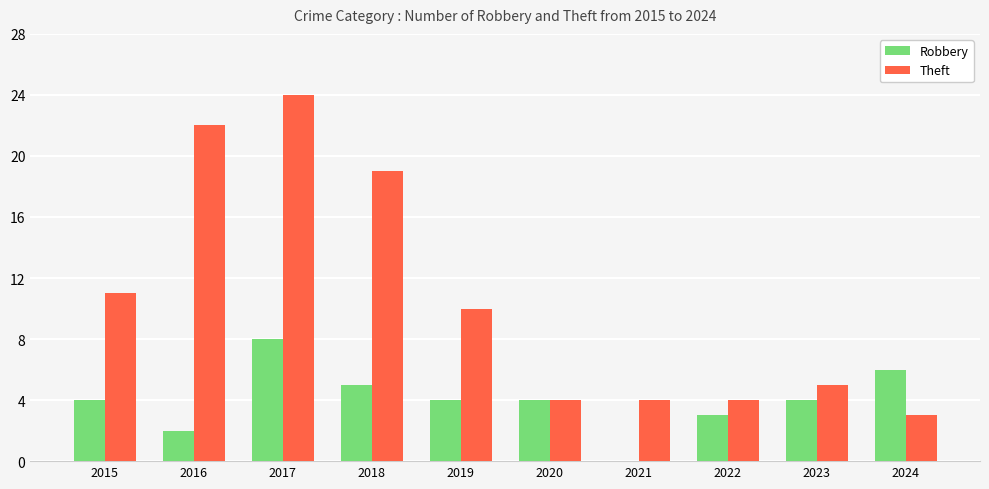

What is the difference between the Theft values at 2023 and 2021?

1